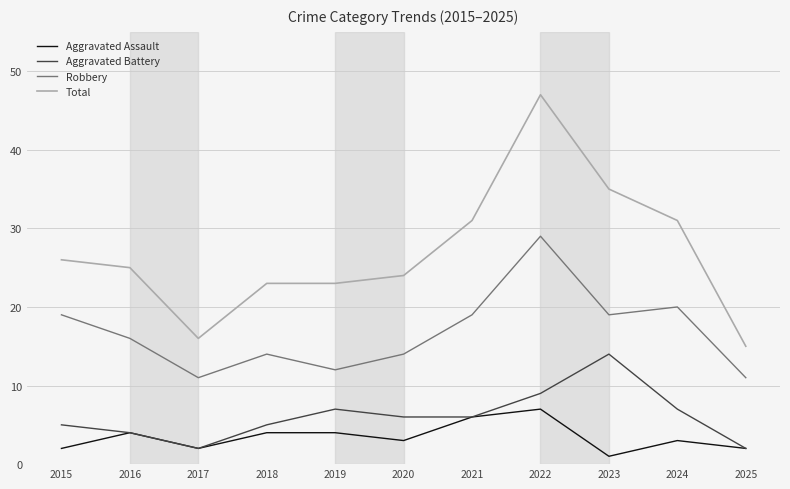

At which category does the chart reach its peak across all series?

2022